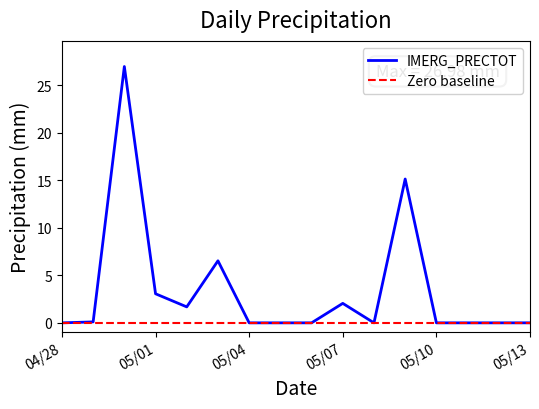

Which category has the highest value across all series?

2025-04-30